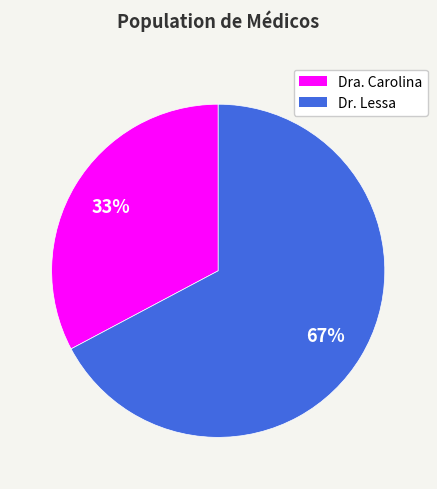

Is Dra. Carolina the majority of the pie?

No